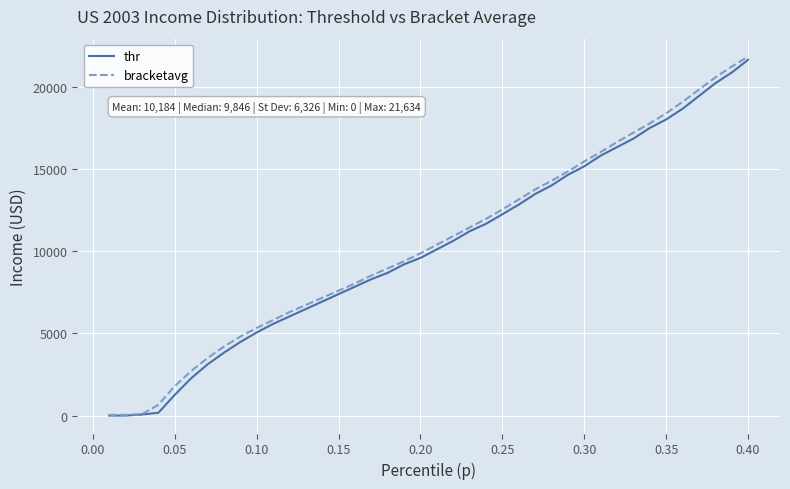

Which series has the widest spread of values?

bracketavg